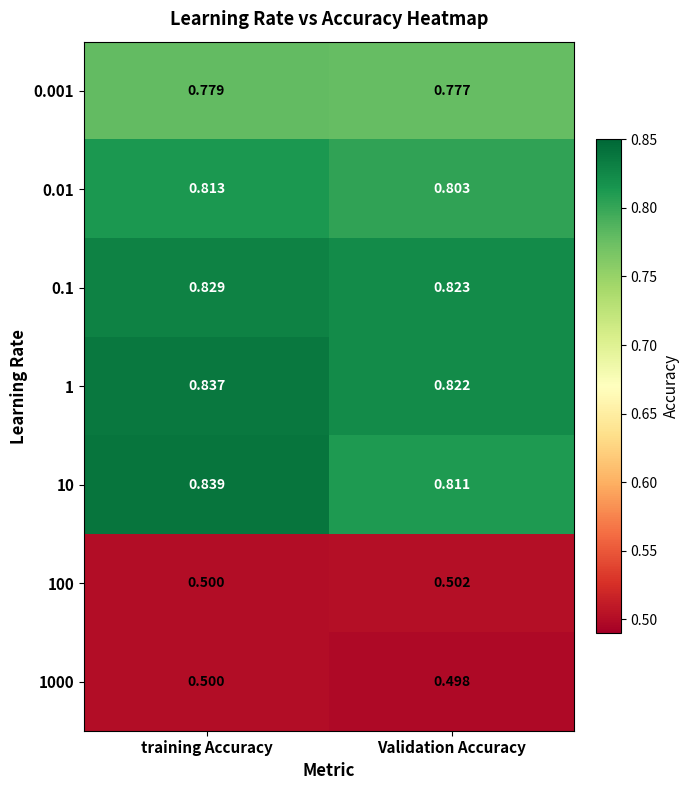

Is the value of 0.01 at training Accuracy greater than the value of 1000 at training Accuracy?

Yes